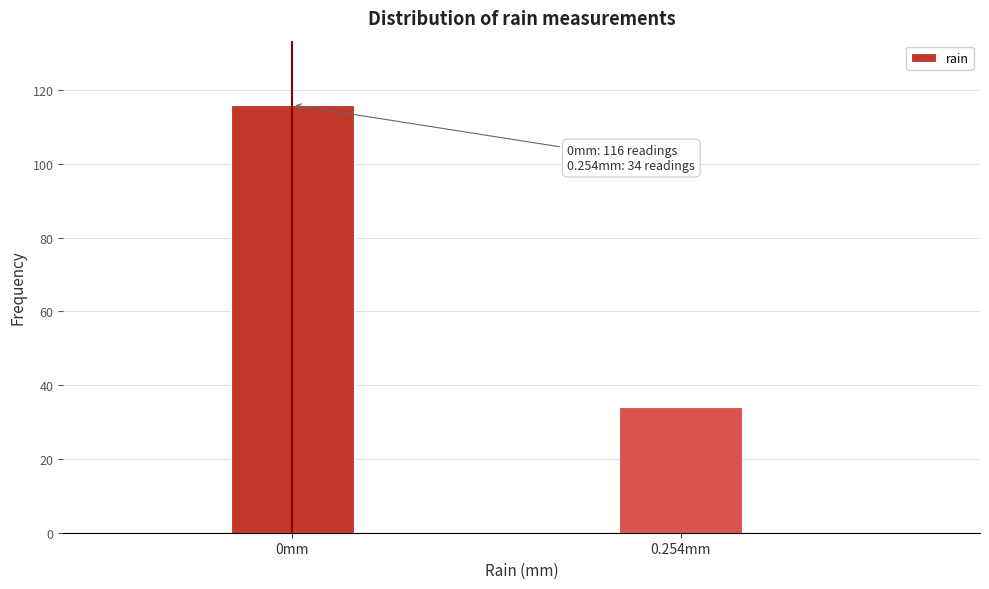

Reading left to right, transcribe all the data shown in this chart.

116	34